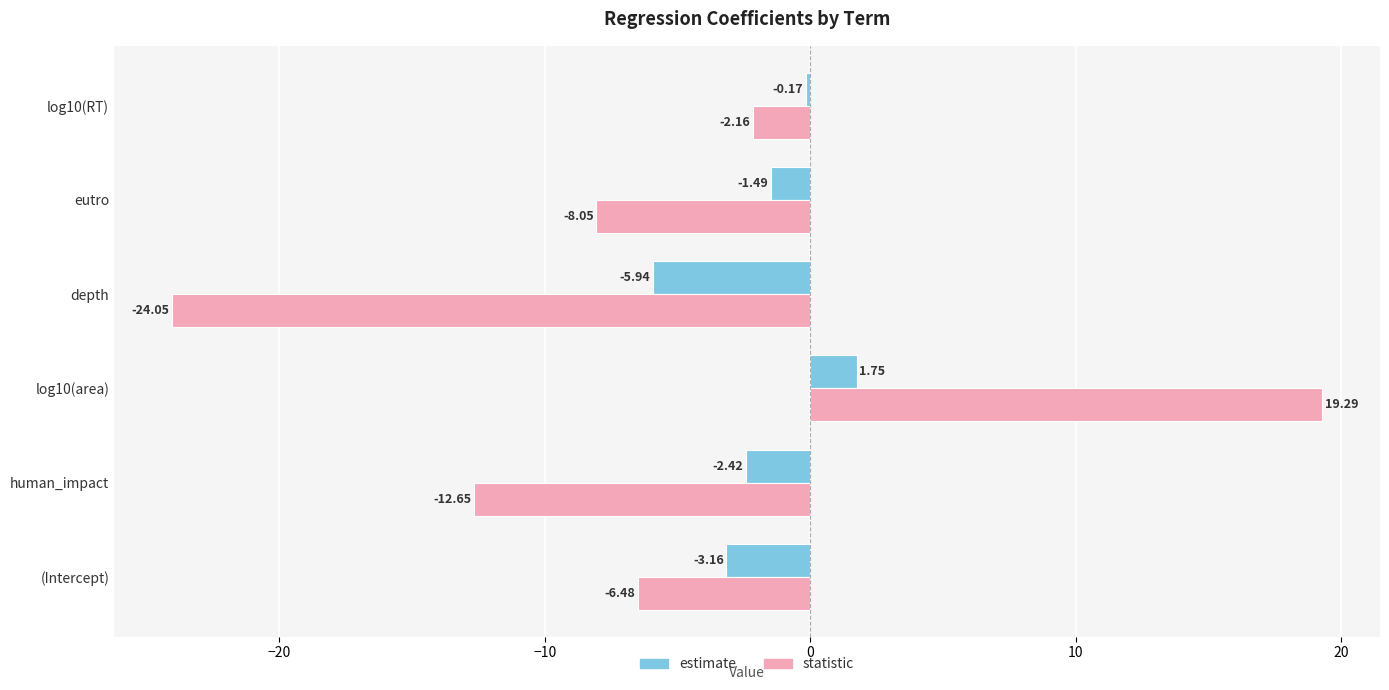

Rank the categories by estimate value from lowest to highest.

depth, (Intercept), human_impact, eutro, log10(RT), log10(area)